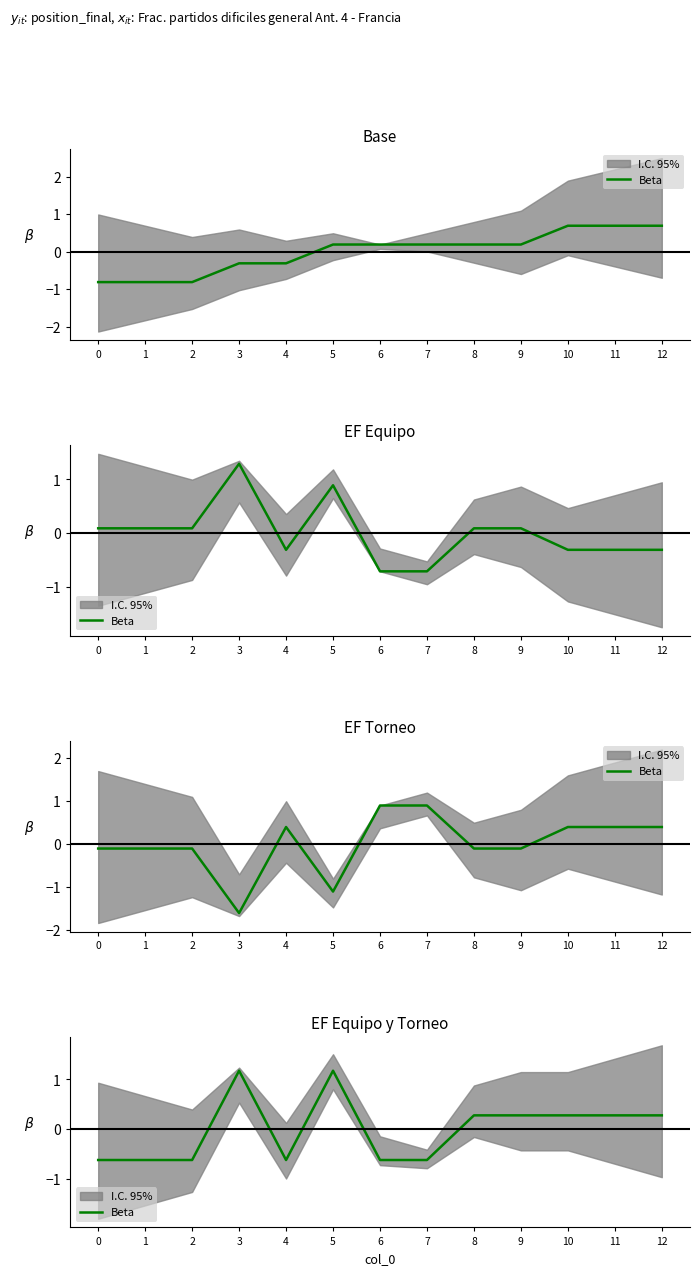

Which has a higher value, 2 or 10?

10